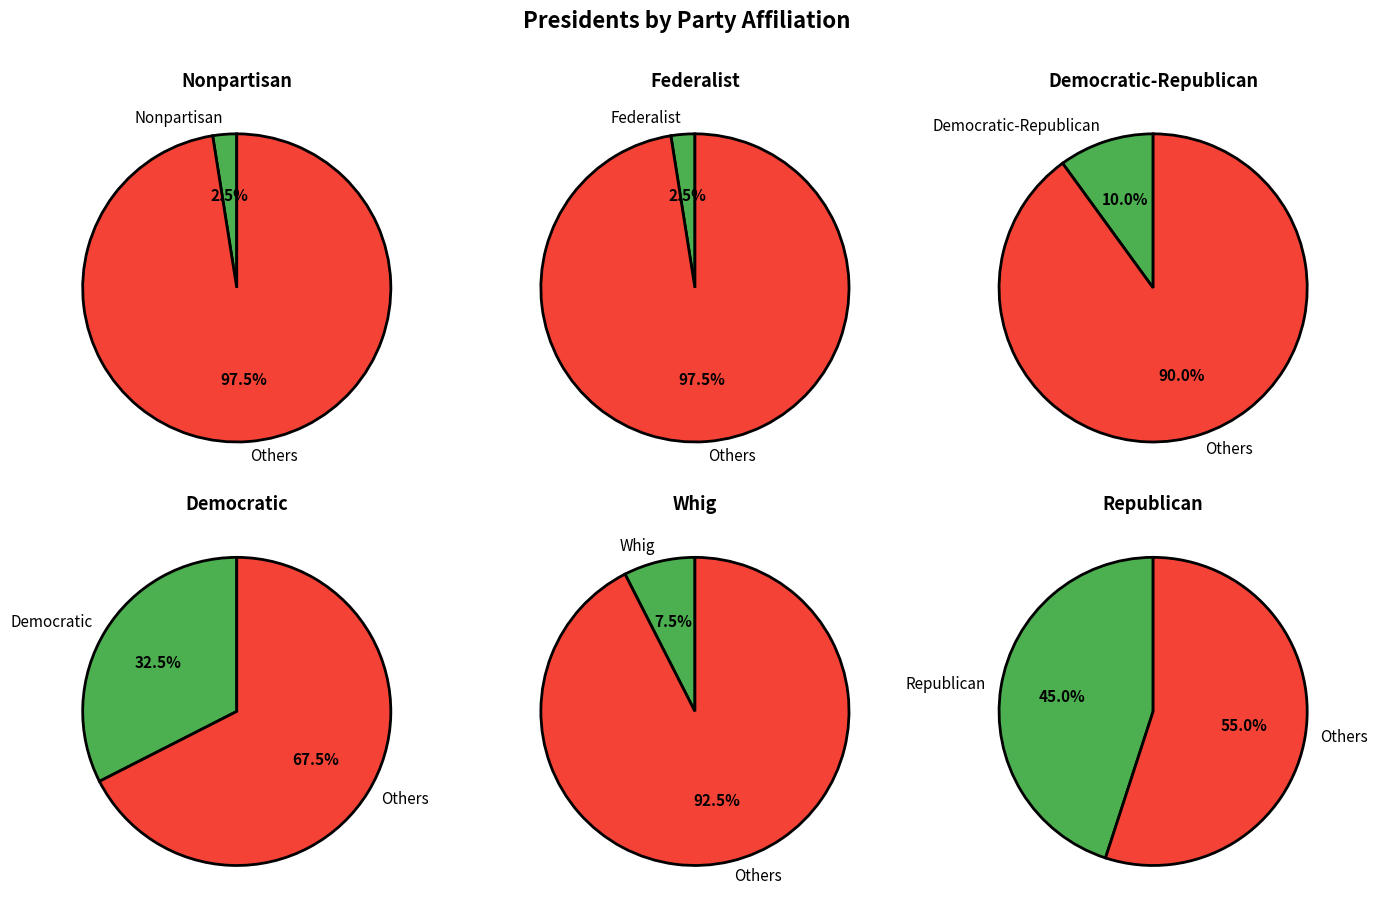

True or false: Republican accounts for 32% of the total.

False